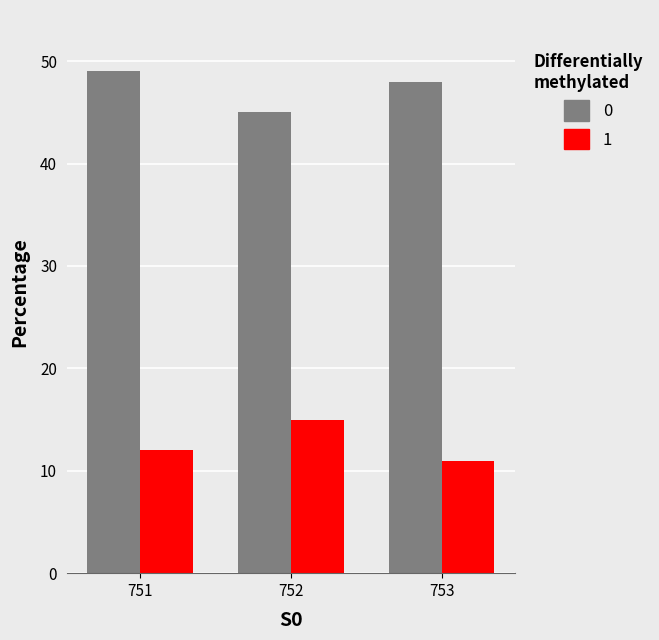

What are all the series names shown in the legend?

0, 1